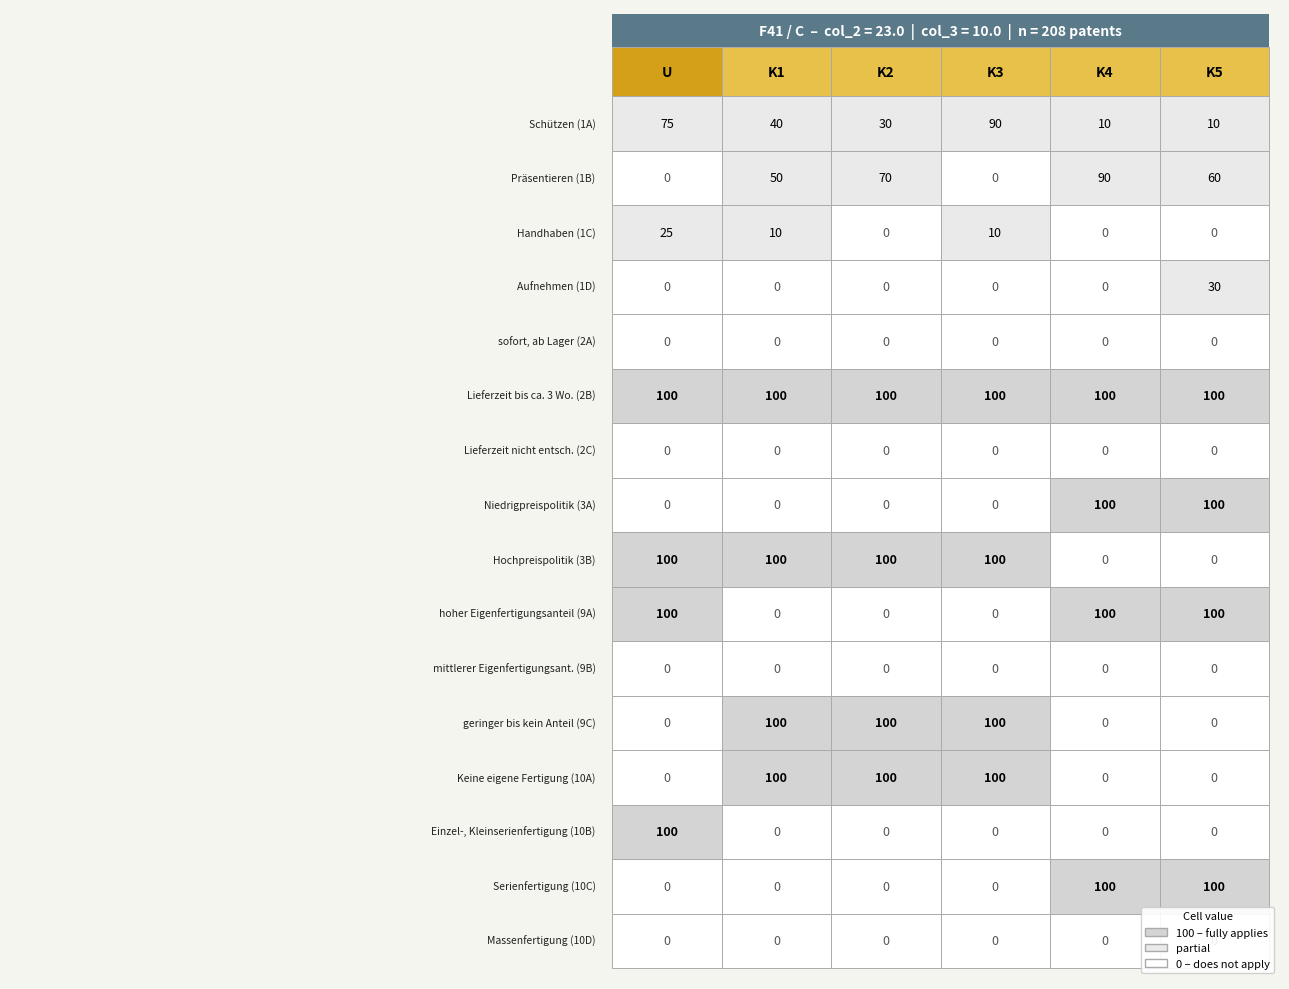

What is the average value of the F41 series?

23